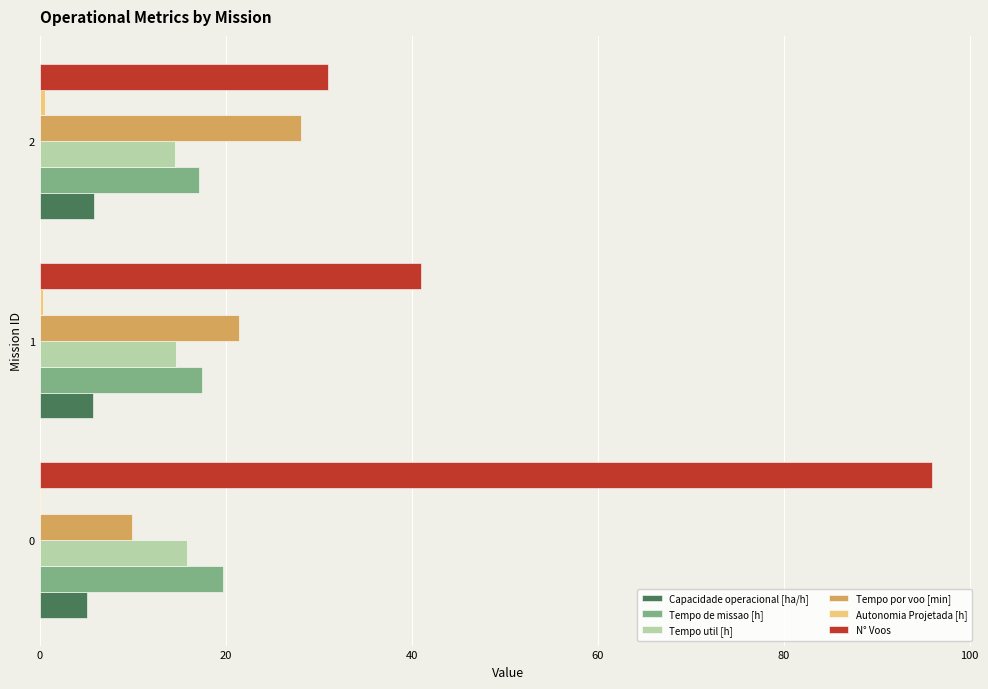

The value of Tempo de missao [h] at 2 is 7.5. True or false?

False